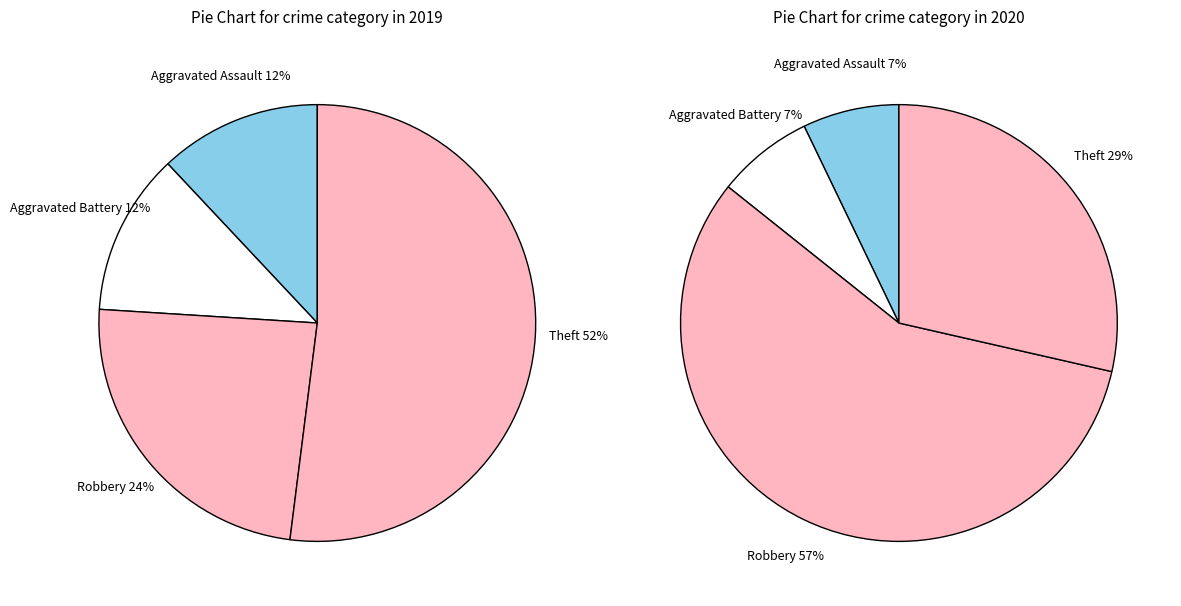

True or false: Aggravated Battery accounts for 12% of the total.

True